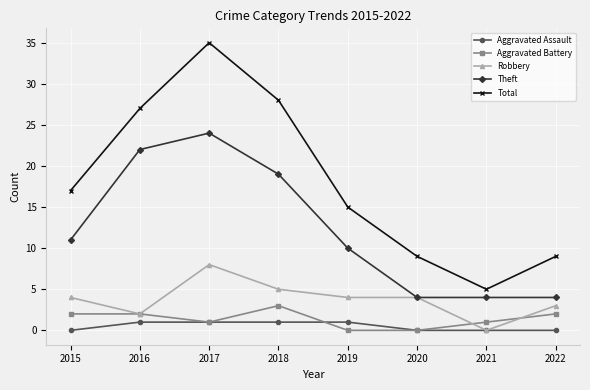

Reading left to right, list all the values displayed in this chart.

Aggravated Assault: 2015=0	2016=1	2017=1	2018=1	2019=1	2020=0	2021=0	2022=0
Aggravated Battery: 2015=2	2016=2	2017=1	2018=3	2019=0	2020=0	2021=1	2022=2
Robbery: 2015=4	2016=2	2017=8	2018=5	2019=4	2020=4	2021=0	2022=3
Theft: 2015=11	2016=22	2017=24	2018=19	2019=10	2020=4	2021=4	2022=4
Total: 2015=17	2016=27	2017=35	2018=28	2019=15	2020=9	2021=5	2022=9